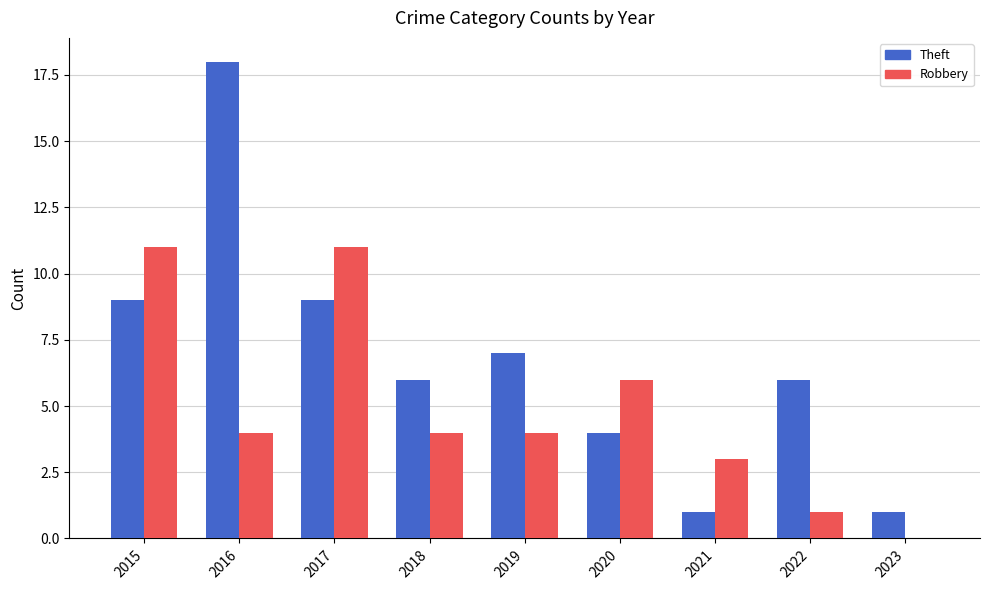

Reading left to right, list all the values displayed in this chart.

Theft: 9	18	9	6	7	4	1	6	1
Robbery: 11	4	11	4	4	6	3	1	0